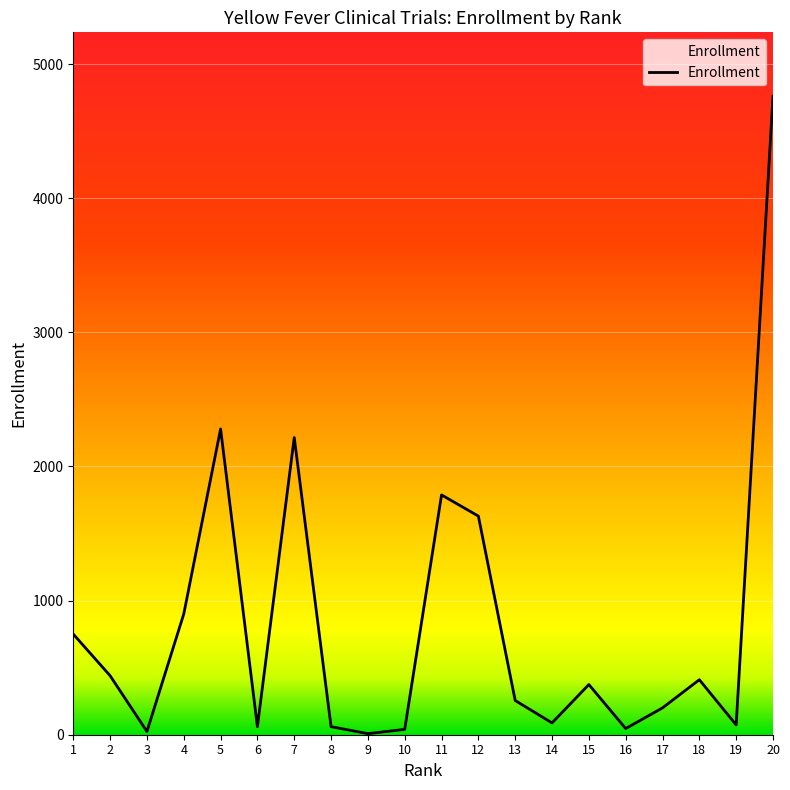

What is the sum of the values at 17 and 1?

950